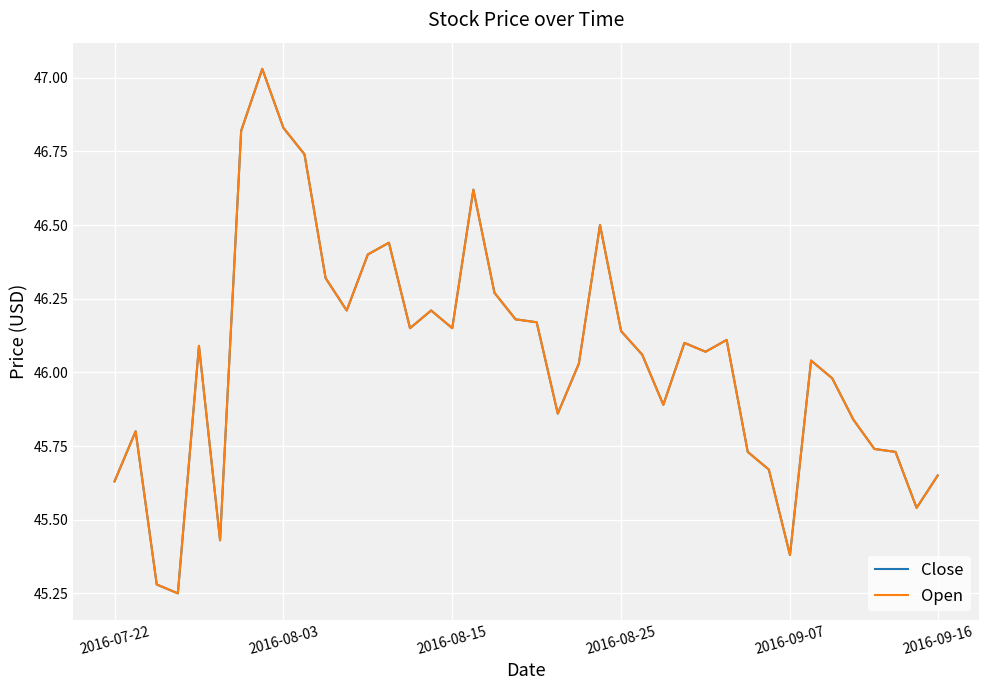

Reading right to left, list all the values displayed in this chart.

Close: 45.7	45.5	45.7	45.7	45.8	46.0	46.0	45.4	45.7	45.7	46.1	46.1	46.1	45.9	46.1	46.1	46.5	46.0	45.9	46.2	46.2	46.3	46.6	46.2	46.2	46.2	46.4	46.4	46.2	46.3	46.7	46.8	47.0	46.8	45.4	46.1	45.2	45.3	45.8	45.6
Open: 45.7	45.5	45.7	45.7	45.8	46.0	46.0	45.4	45.7	45.7	46.1	46.1	46.1	45.9	46.1	46.1	46.5	46.0	45.9	46.2	46.2	46.3	46.6	46.2	46.2	46.2	46.4	46.4	46.2	46.3	46.7	46.8	47.0	46.8	45.4	46.1	45.2	45.3	45.8	45.6